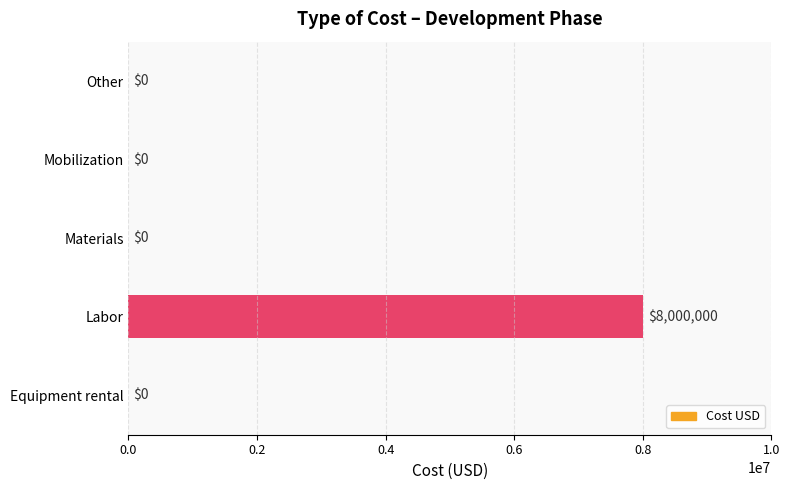

What is the sum of all values?

8000000